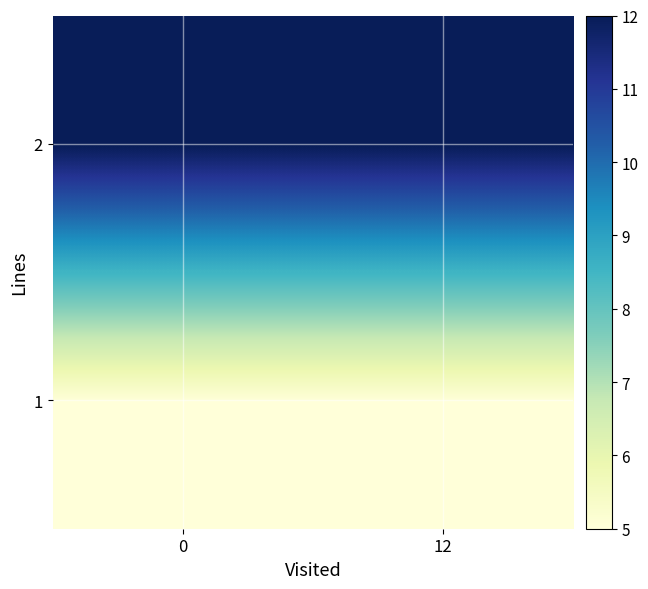

Reading left to right, extract all data points from this chart.

1: 0=5	12=5
2: 0=12	12=12